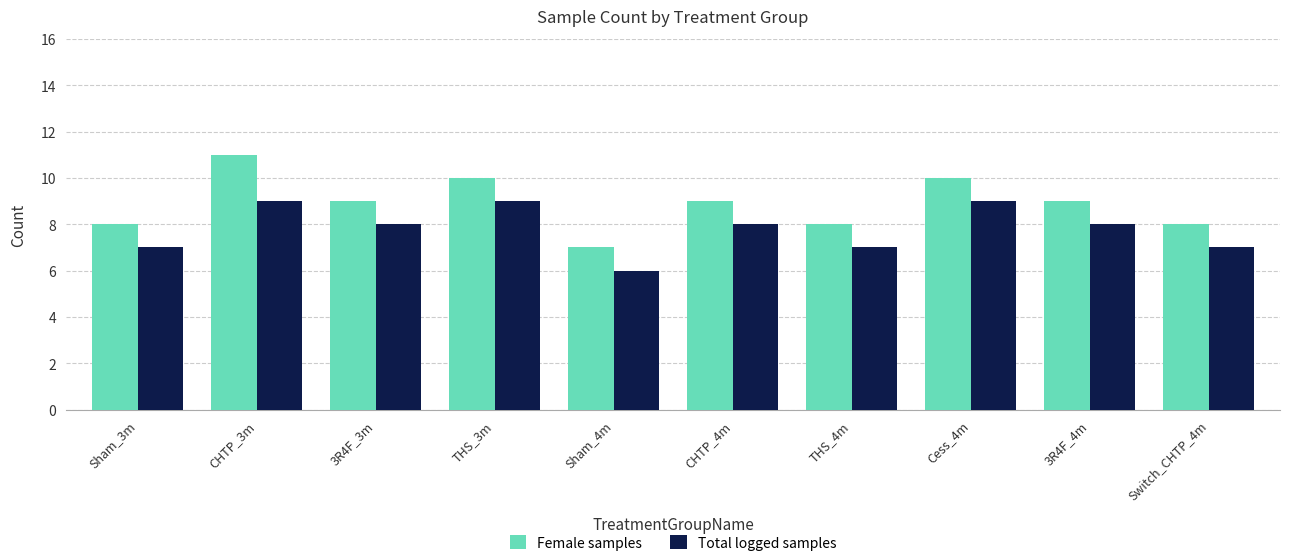

Rank the series by their maximum value, from lowest to highest.

Total logged samples, Female samples